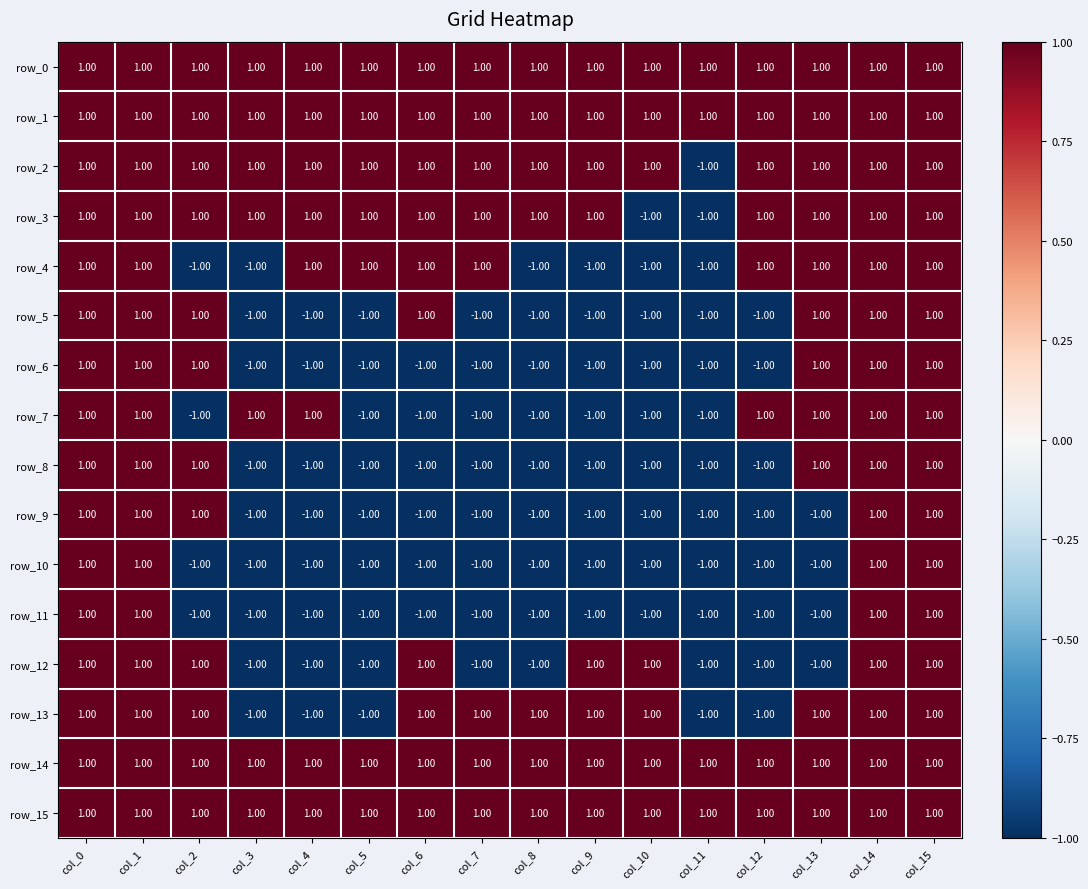

Reading left to right, transcribe all the data shown in this chart.

row_0: col_0=1	col_1=1	col_2=1	col_3=1	col_4=1	col_5=1	col_6=1	col_7=1	col_8=1	col_9=1	col_10=1	col_11=1	col_12=1	col_13=1	col_14=1	col_15=1
row_1: col_0=1	col_1=1	col_2=1	col_3=1	col_4=1	col_5=1	col_6=1	col_7=1	col_8=1	col_9=1	col_10=1	col_11=1	col_12=1	col_13=1	col_14=1	col_15=1
row_2: col_0=1	col_1=1	col_2=1	col_3=1	col_4=1	col_5=1	col_6=1	col_7=1	col_8=1	col_9=1	col_10=1	col_11=-1	col_12=1	col_13=1	col_14=1	col_15=1
row_3: col_0=1	col_1=1	col_2=1	col_3=1	col_4=1	col_5=1	col_6=1	col_7=1	col_8=1	col_9=1	col_10=-1	col_11=-1	col_12=1	col_13=1	col_14=1	col_15=1
row_4: col_0=1	col_1=1	col_2=-1	col_3=-1	col_4=1	col_5=1	col_6=1	col_7=1	col_8=-1	col_9=-1	col_10=-1	col_11=-1	col_12=1	col_13=1	col_14=1	col_15=1
row_5: col_0=1	col_1=1	col_2=1	col_3=-1	col_4=-1	col_5=-1	col_6=1	col_7=-1	col_8=-1	col_9=-1	col_10=-1	col_11=-1	col_12=-1	col_13=1	col_14=1	col_15=1
row_6: col_0=1	col_1=1	col_2=1	col_3=-1	col_4=-1	col_5=-1	col_6=-1	col_7=-1	col_8=-1	col_9=-1	col_10=-1	col_11=-1	col_12=-1	col_13=1	col_14=1	col_15=1
row_7: col_0=1	col_1=1	col_2=-1	col_3=1	col_4=1	col_5=-1	col_6=-1	col_7=-1	col_8=-1	col_9=-1	col_10=-1	col_11=-1	col_12=1	col_13=1	col_14=1	col_15=1
row_8: col_0=1	col_1=1	col_2=1	col_3=-1	col_4=-1	col_5=-1	col_6=-1	col_7=-1	col_8=-1	col_9=-1	col_10=-1	col_11=-1	col_12=-1	col_13=1	col_14=1	col_15=1
row_9: col_0=1	col_1=1	col_2=1	col_3=-1	col_4=-1	col_5=-1	col_6=-1	col_7=-1	col_8=-1	col_9=-1	col_10=-1	col_11=-1	col_12=-1	col_13=-1	col_14=1	col_15=1
row_10: col_0=1	col_1=1	col_2=-1	col_3=-1	col_4=-1	col_5=-1	col_6=-1	col_7=-1	col_8=-1	col_9=-1	col_10=-1	col_11=-1	col_12=-1	col_13=-1	col_14=1	col_15=1
row_11: col_0=1	col_1=1	col_2=-1	col_3=-1	col_4=-1	col_5=-1	col_6=-1	col_7=-1	col_8=-1	col_9=-1	col_10=-1	col_11=-1	col_12=-1	col_13=-1	col_14=1	col_15=1
row_12: col_0=1	col_1=1	col_2=1	col_3=-1	col_4=-1	col_5=-1	col_6=1	col_7=-1	col_8=-1	col_9=1	col_10=1	col_11=-1	col_12=-1	col_13=-1	col_14=1	col_15=1
row_13: col_0=1	col_1=1	col_2=1	col_3=-1	col_4=-1	col_5=-1	col_6=1	col_7=1	col_8=1	col_9=1	col_10=1	col_11=-1	col_12=-1	col_13=1	col_14=1	col_15=1
row_14: col_0=1	col_1=1	col_2=1	col_3=1	col_4=1	col_5=1	col_6=1	col_7=1	col_8=1	col_9=1	col_10=1	col_11=1	col_12=1	col_13=1	col_14=1	col_15=1
row_15: col_0=1	col_1=1	col_2=1	col_3=1	col_4=1	col_5=1	col_6=1	col_7=1	col_8=1	col_9=1	col_10=1	col_11=1	col_12=1	col_13=1	col_14=1	col_15=1